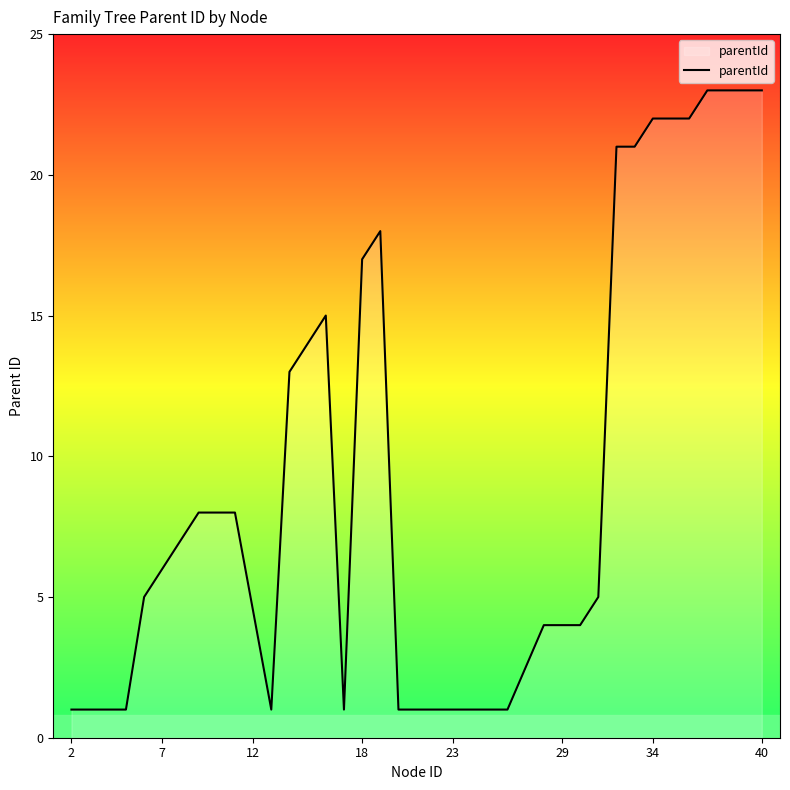

What is the greatest value displayed?

23